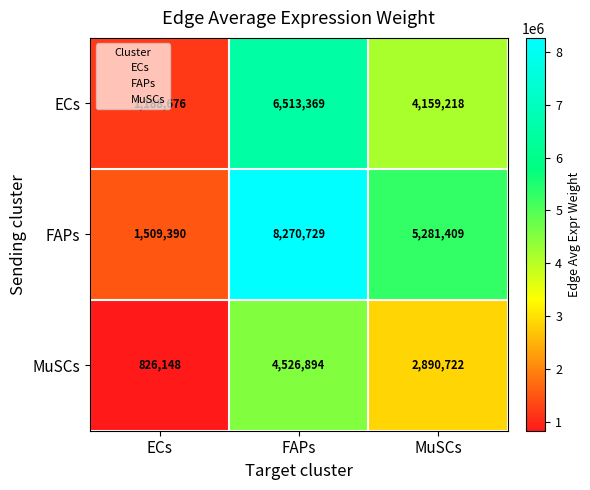

List the series in order of their peak value, highest first.

FAPs, ECs, MuSCs